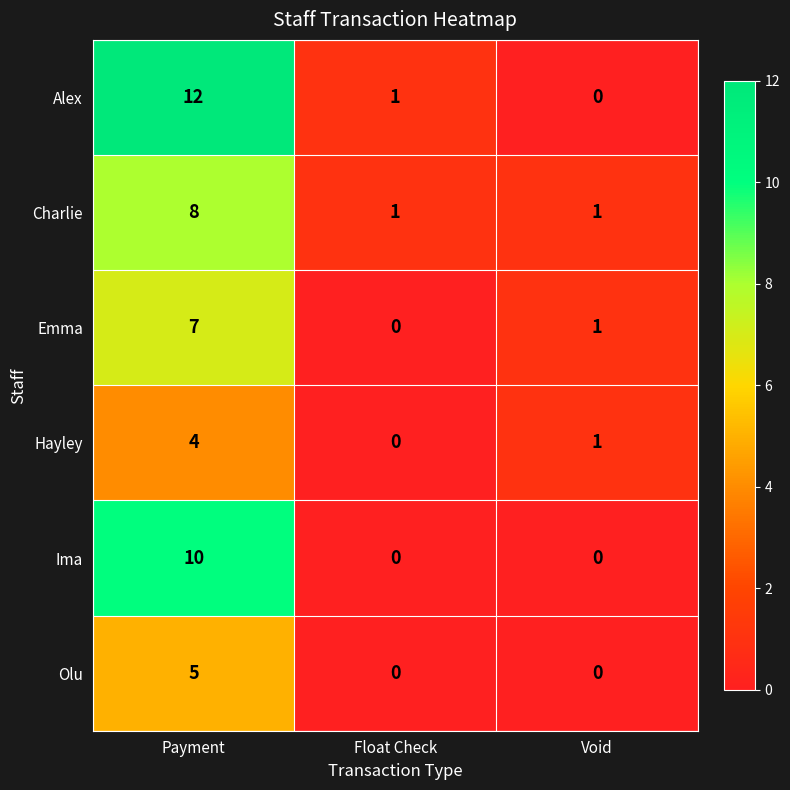

How many data points does each series have?

3